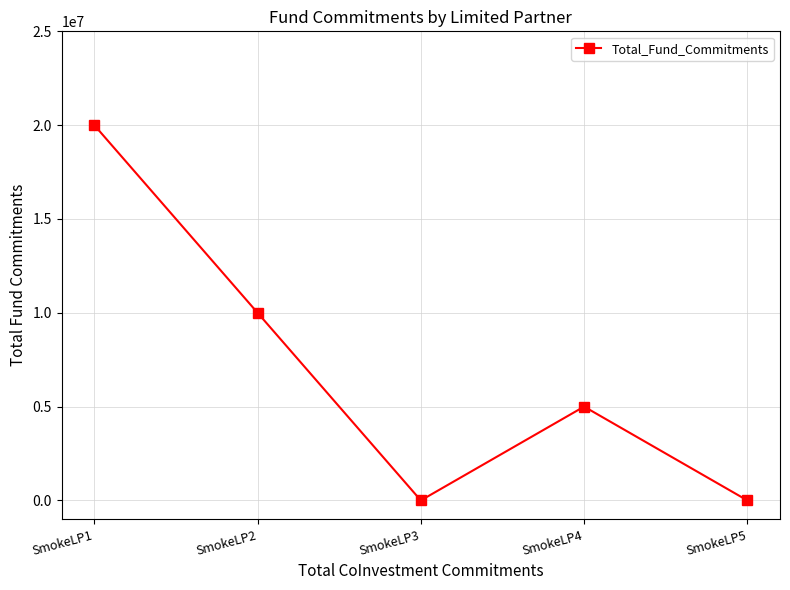

How many data points are less than 5000000?

2